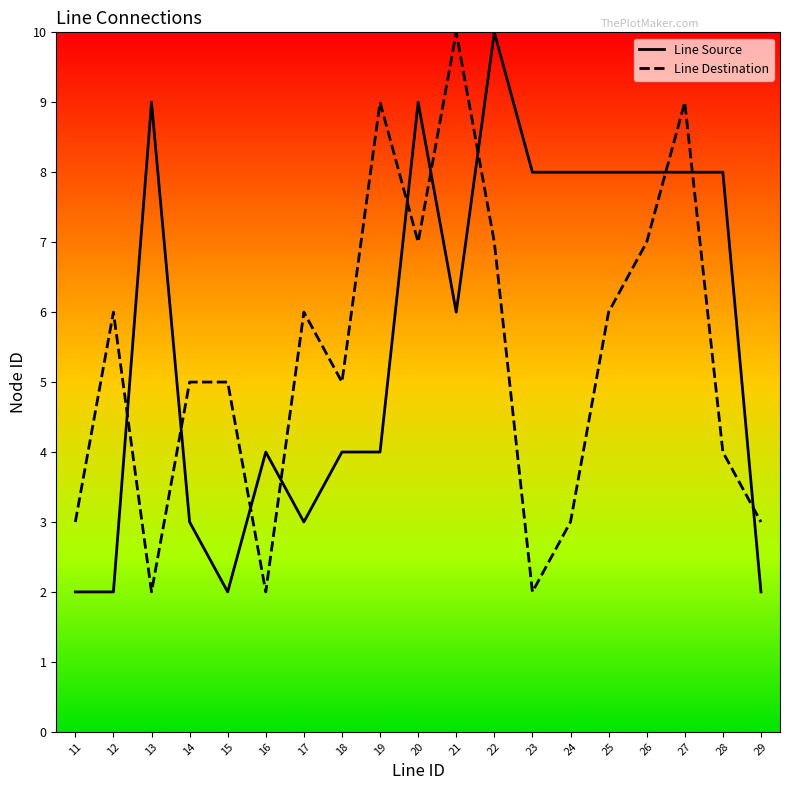

Reading left to right, what are all the values shown in this chart?

Line Source: 2	2	9	3	2	4	3	4	4	9	6	10	8	8	8	8	8	8	2
Line Destination: 3	6	2	5	5	2	6	5	9	7	10	7	2	3	6	7	9	4	3